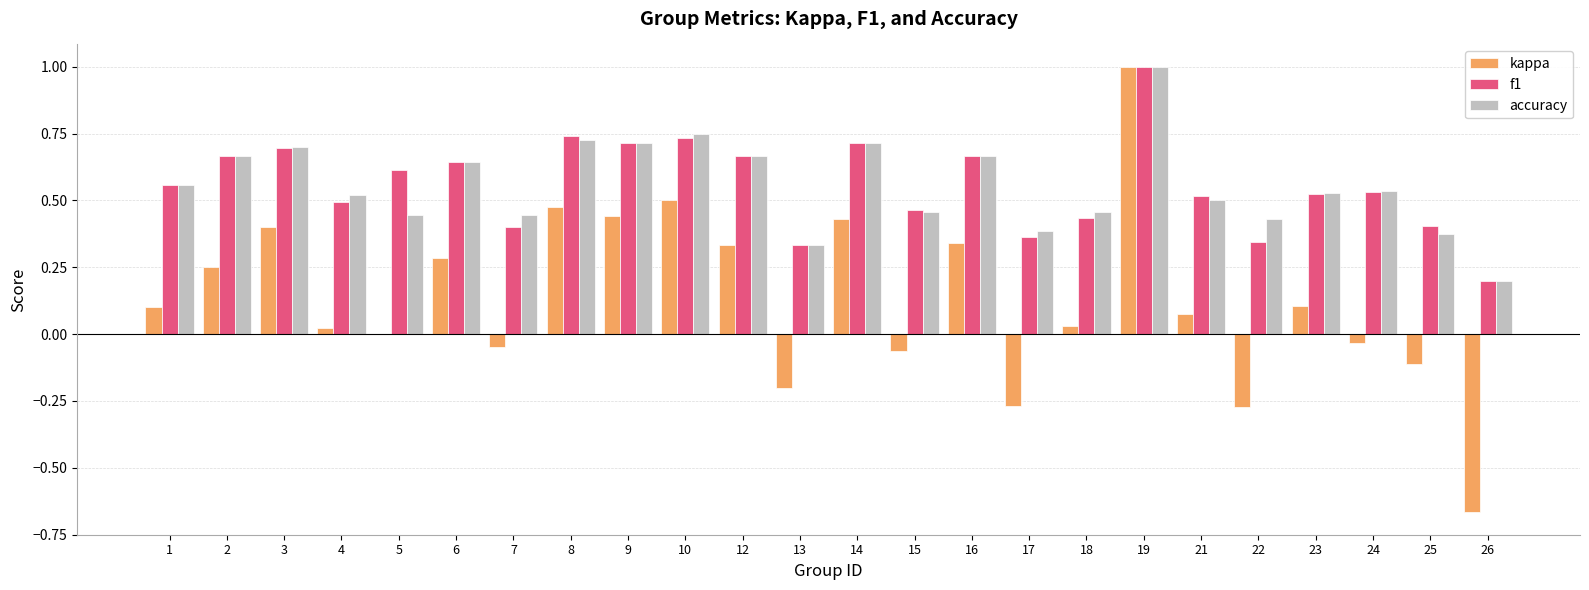

What is the total value across all series at 10?

2.0